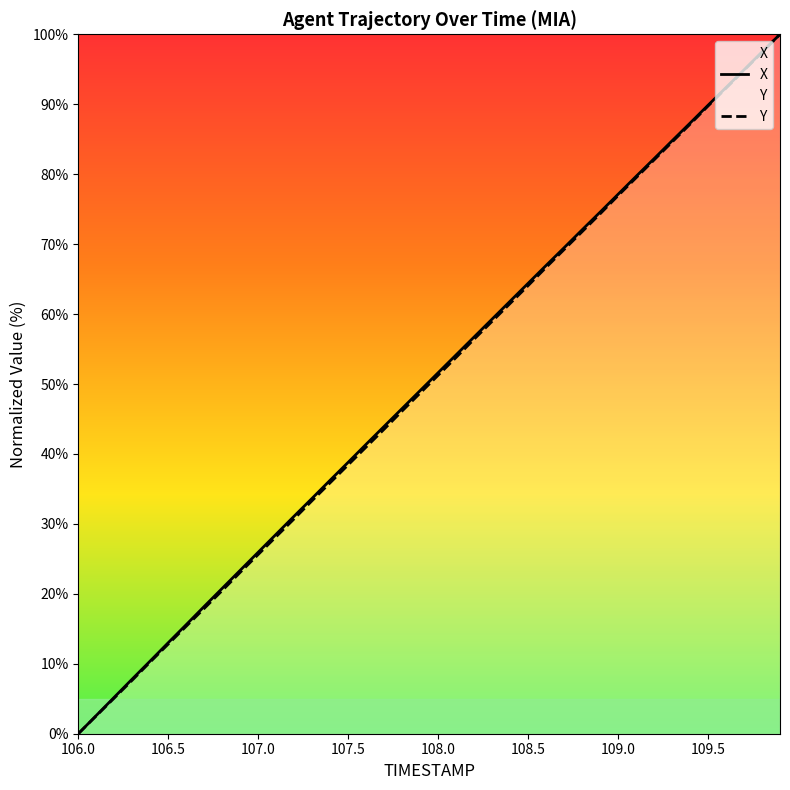

How many lines are shown in the chart?

2